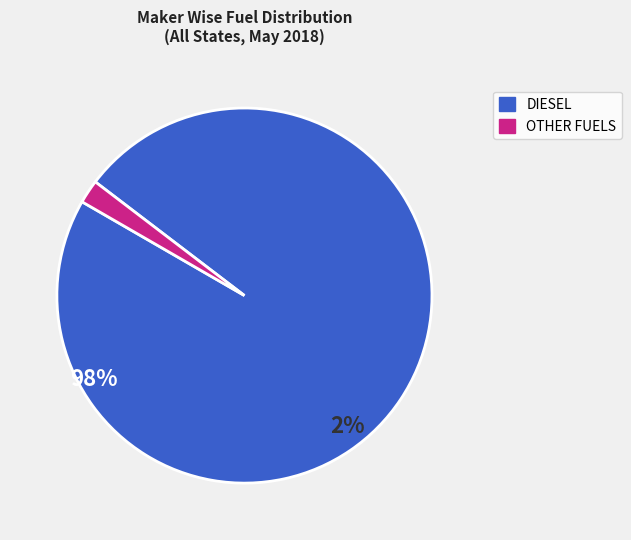

Is there any slice that represents more than half of the pie?

Yes